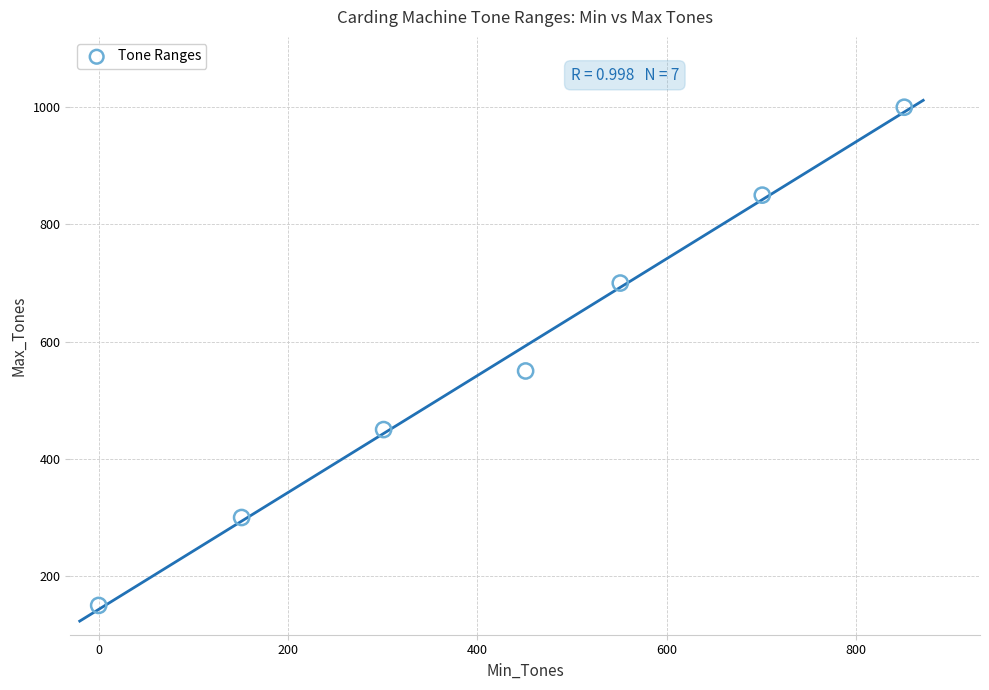

What is the range of X values (max minus min)?

851